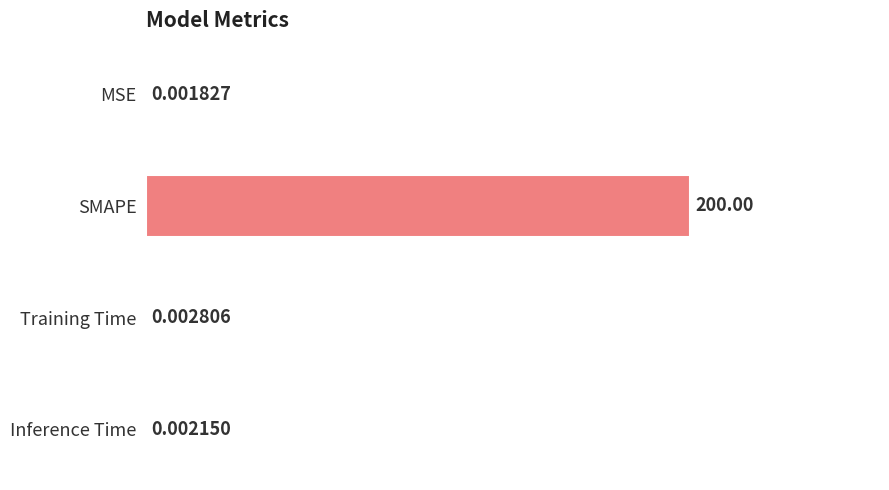

Between SMAPE and Inference Time, which is larger?

SMAPE